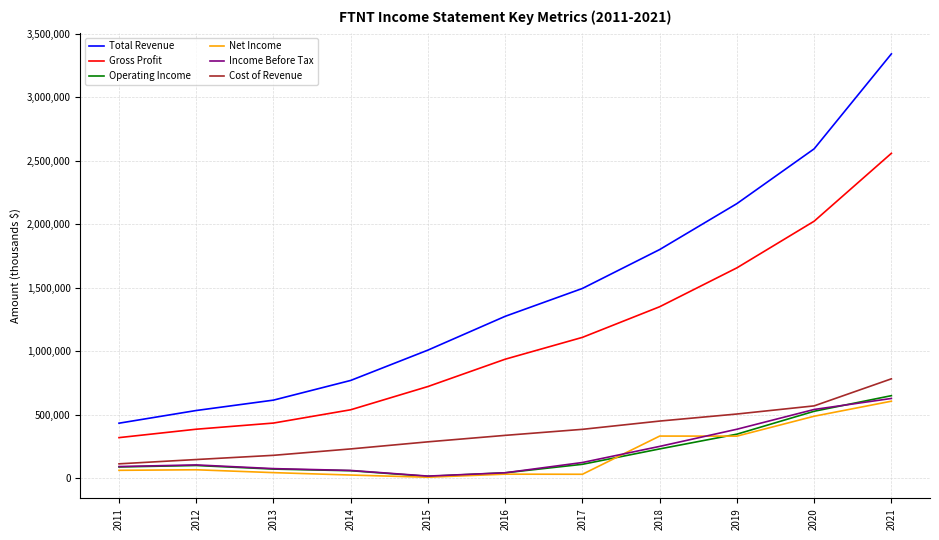

What is the difference between the second highest and minimum values in the Income Before Tax series?

524700